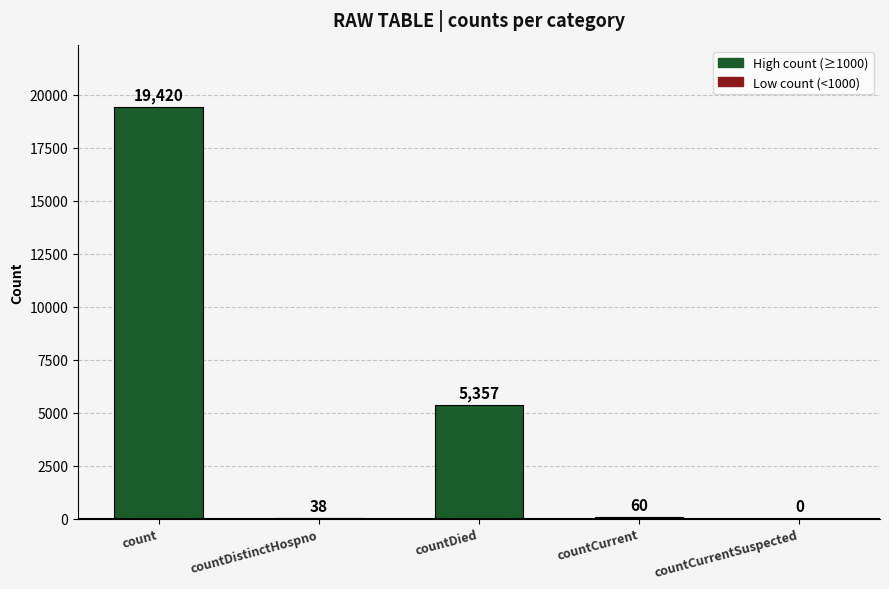

The chart shows a value of 60 at countCurrent. True or false?

True